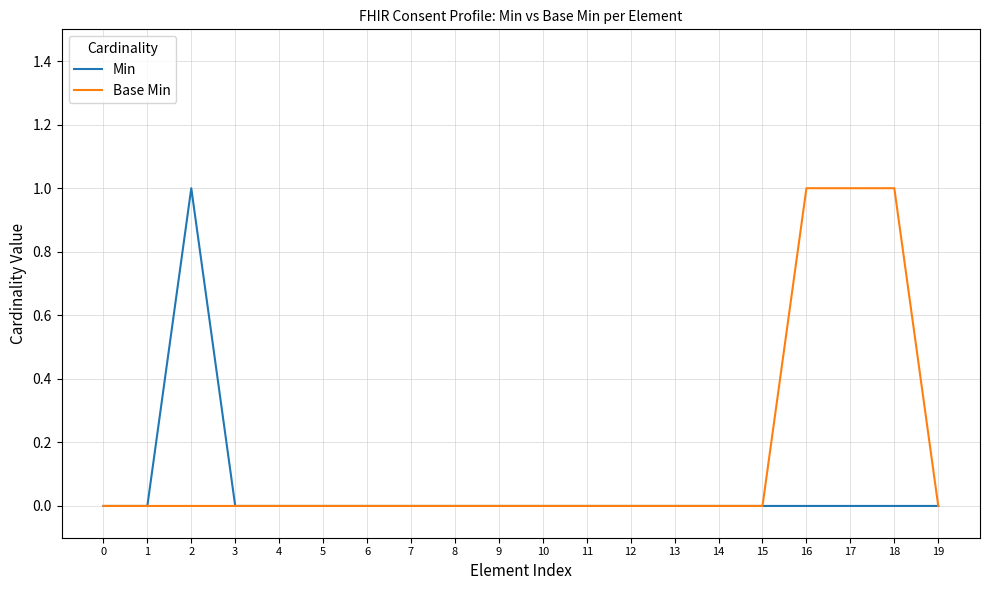

What are all the series names shown in the legend?

Min, Base Min